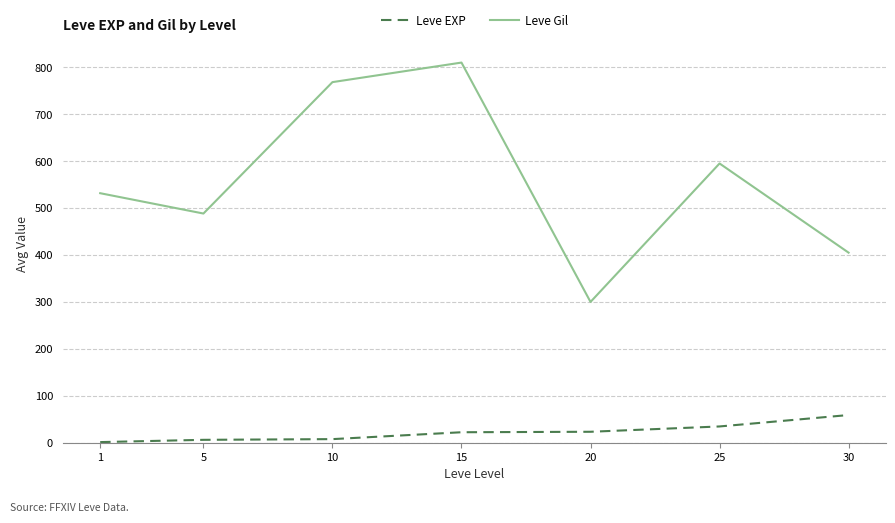

What are all the series names shown in the legend?

Leve EXP, Leve Gil